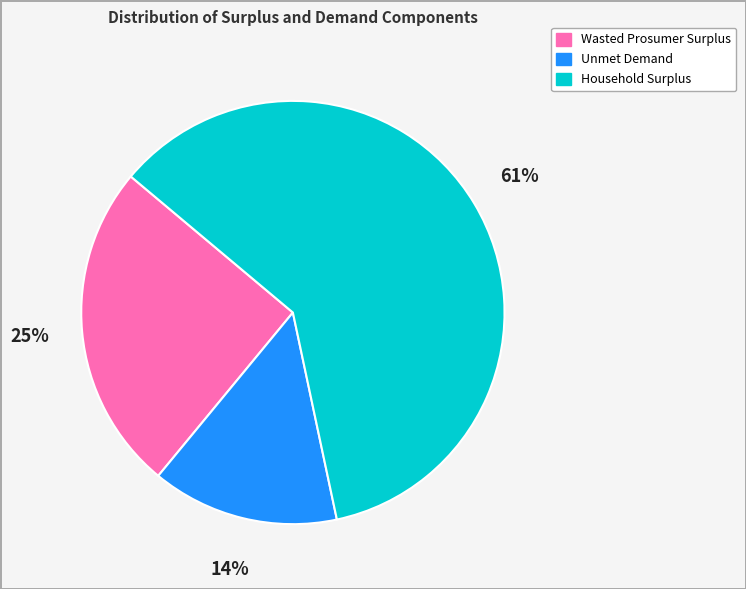

Combined, do Wasted Prosumer Surplus and Household Surplus account for over 50%?

Yes